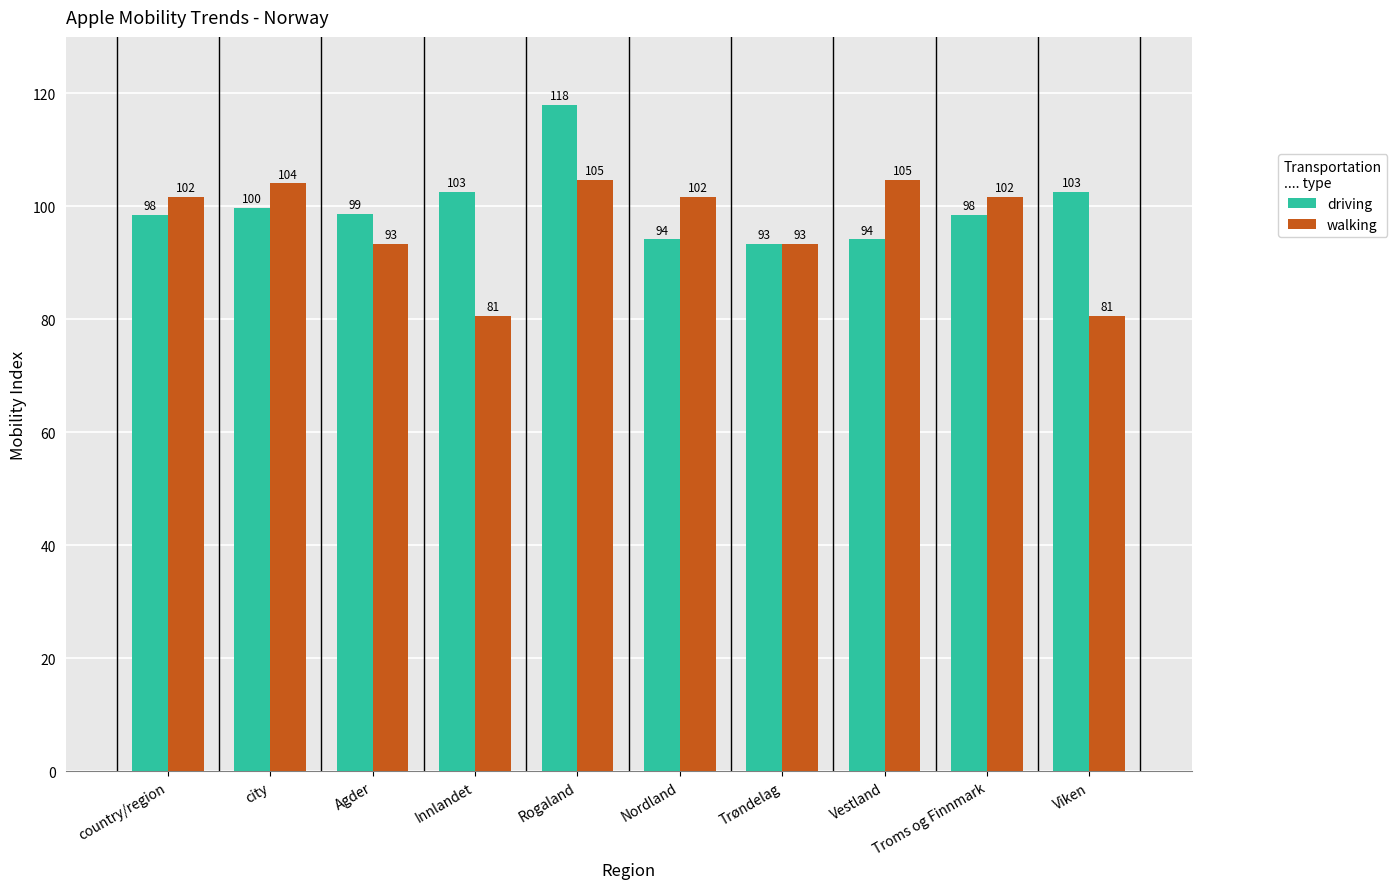

How many values in the walking series are below 101?

4